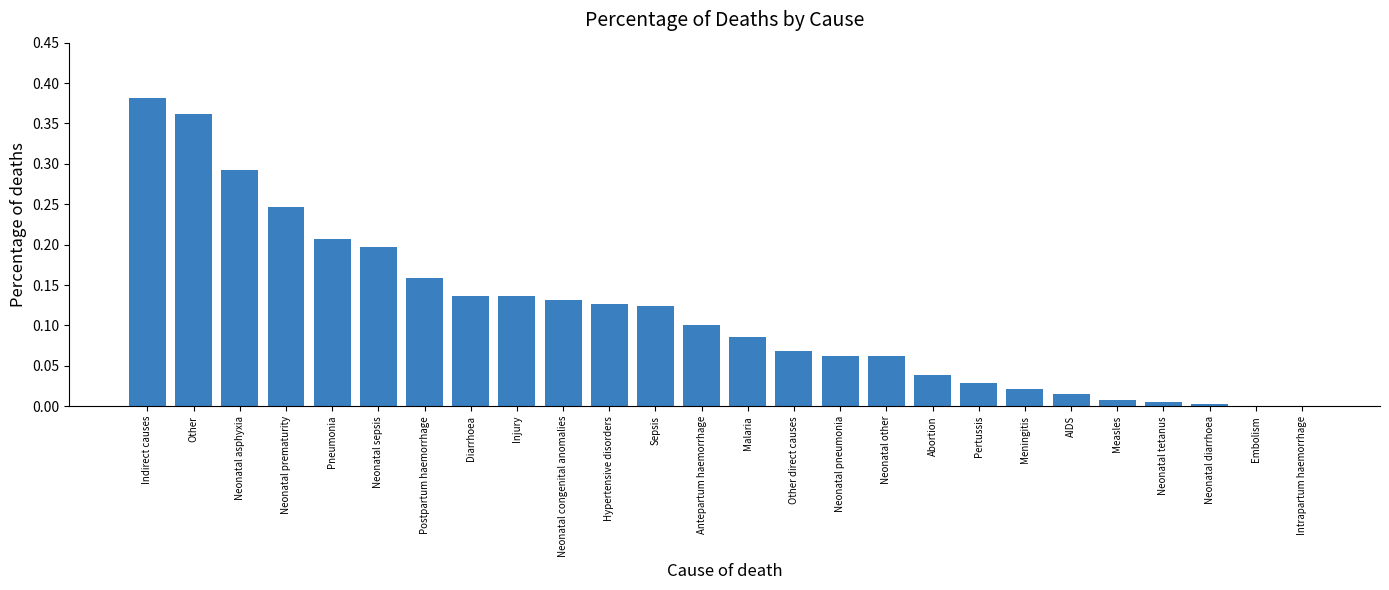

Which has a higher value, Neonatal diarrhoea or Other direct causes?

Other direct causes